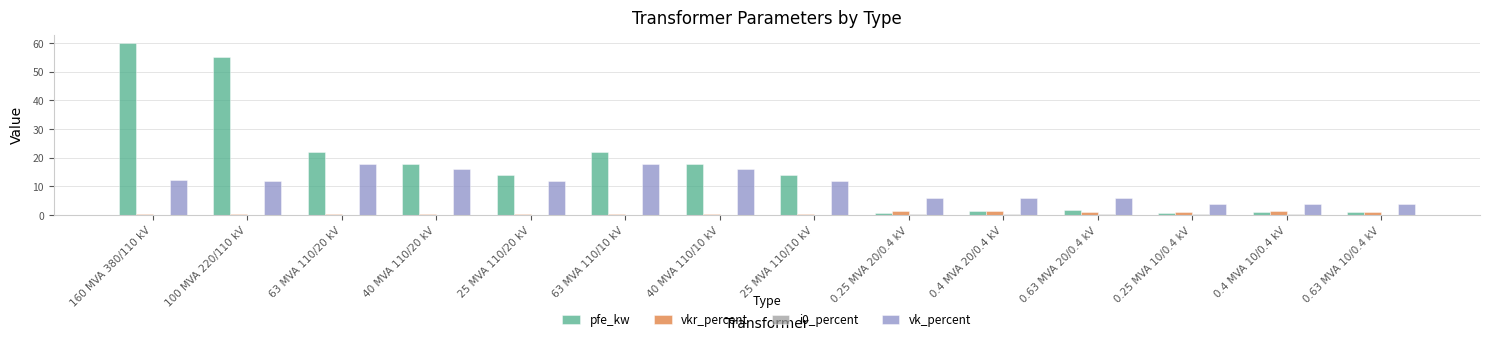

What is the sum of the vkr_percent values at 0.25 MVA 20/0.4 kV and 0.4 MVA 10/0.4 kV?

2.8